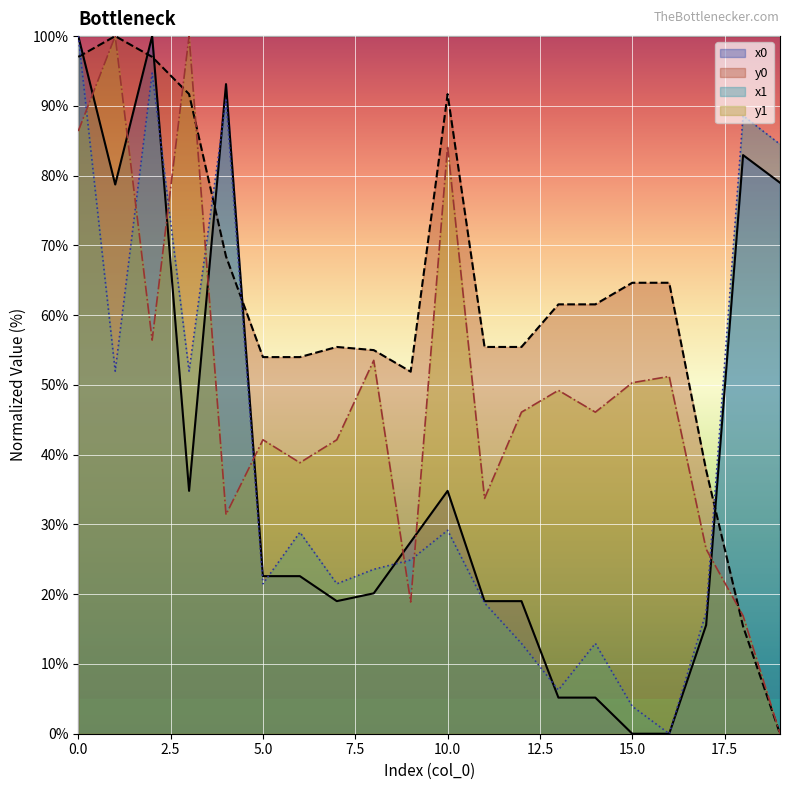

How many distinct data groups are displayed?

4